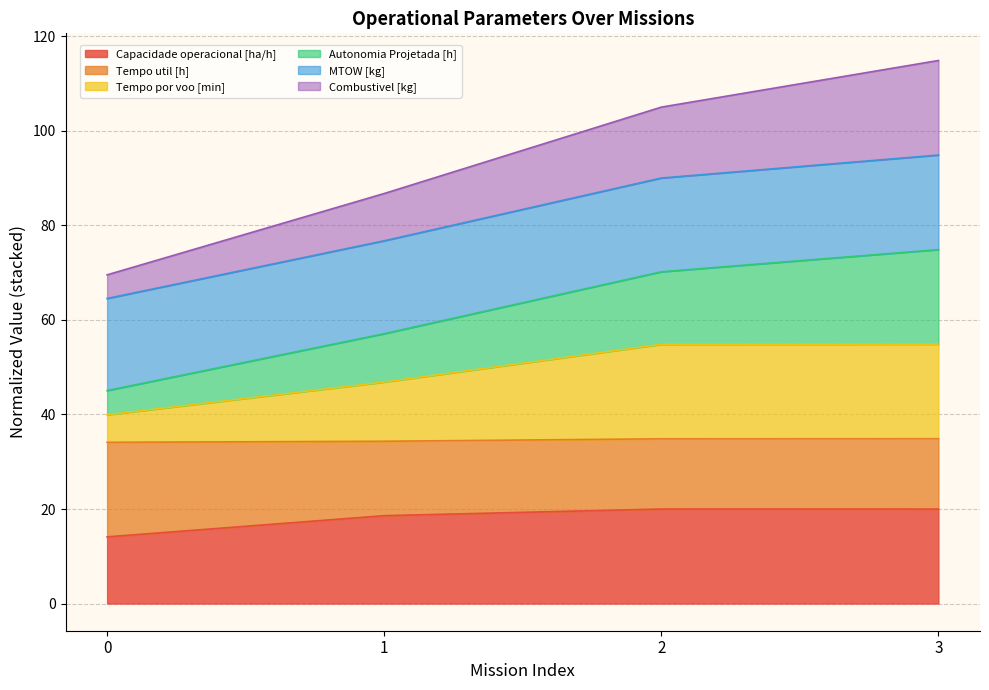

What is the highest value of the Capacidade operacional [ha/h] series?

20.0